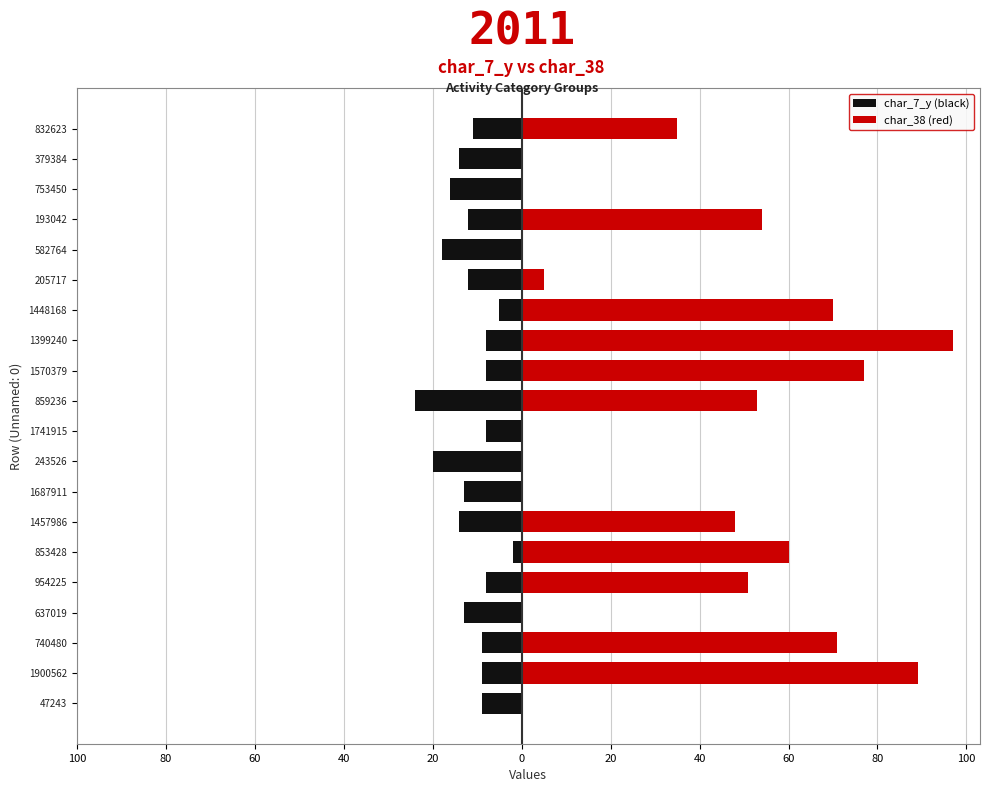

Rank the series by their average value, from lowest to highest.

char_7_y (black), char_38 (red)